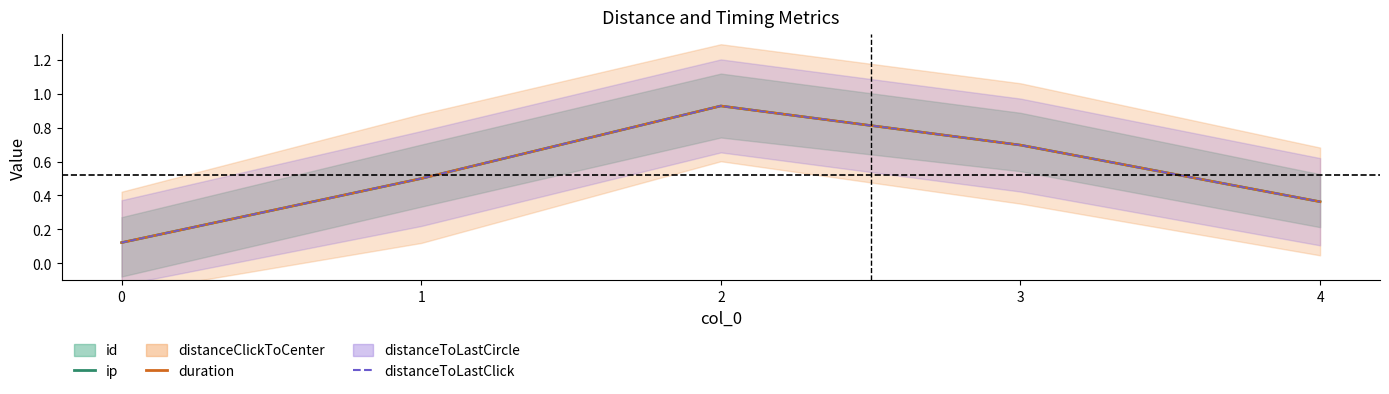

True or false: duration and distanceToLastClick cross at least once.

False